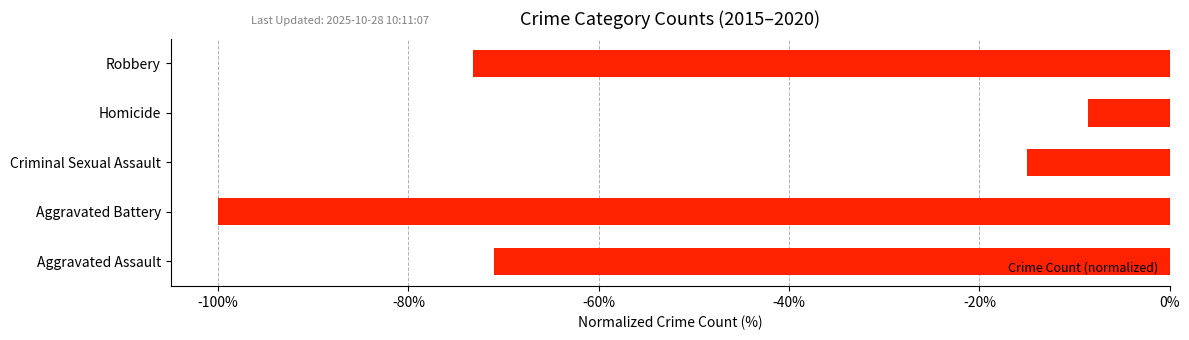

What is the difference between the maximum and minimum values?

91.4